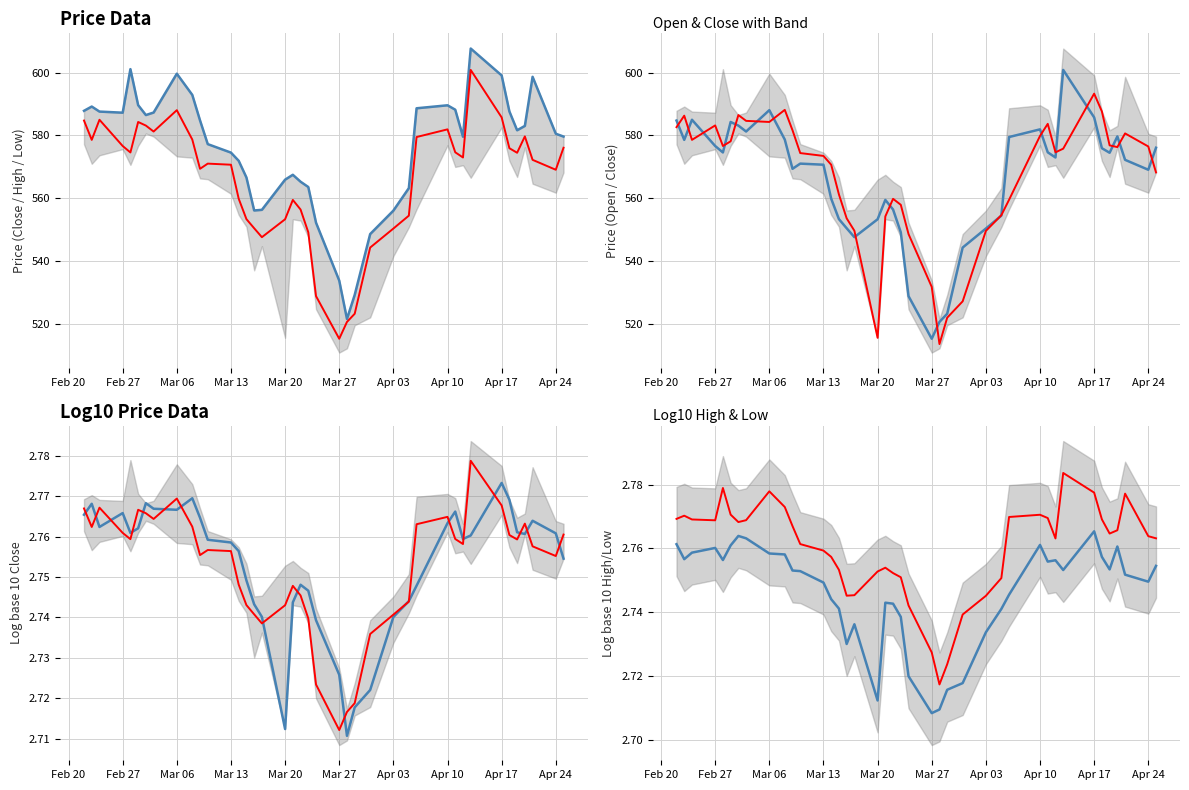

Does the chart display data point markers on the line(s)?

No